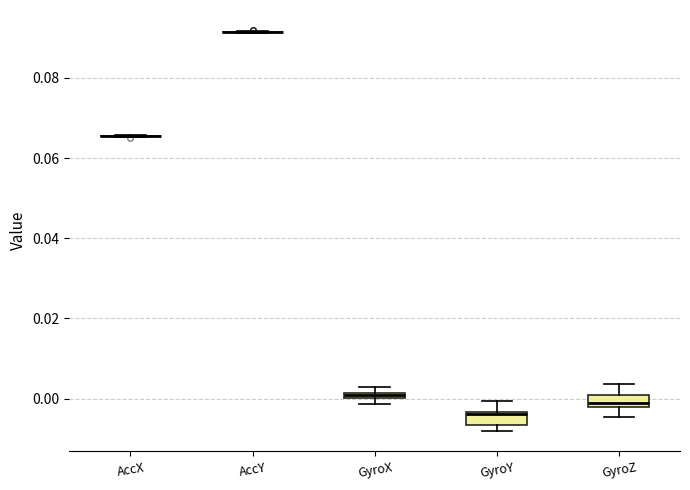

Where does the upper whisker of the box for GyroY end on the y-axis? The values are not printed on the chart, so give them approximately, as read against the axis.

0.000